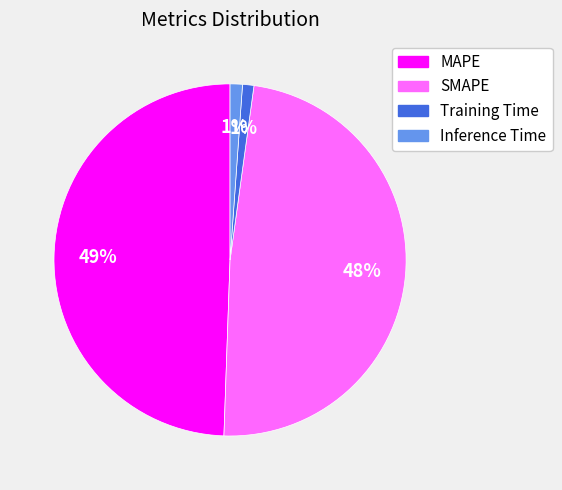

To the nearest percent, what is the difference between the largest and smallest slice percentages?

48%